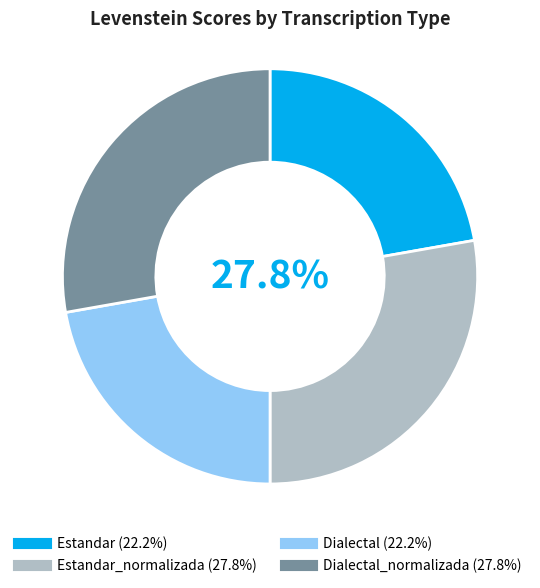

Does any single category account for the majority?

No